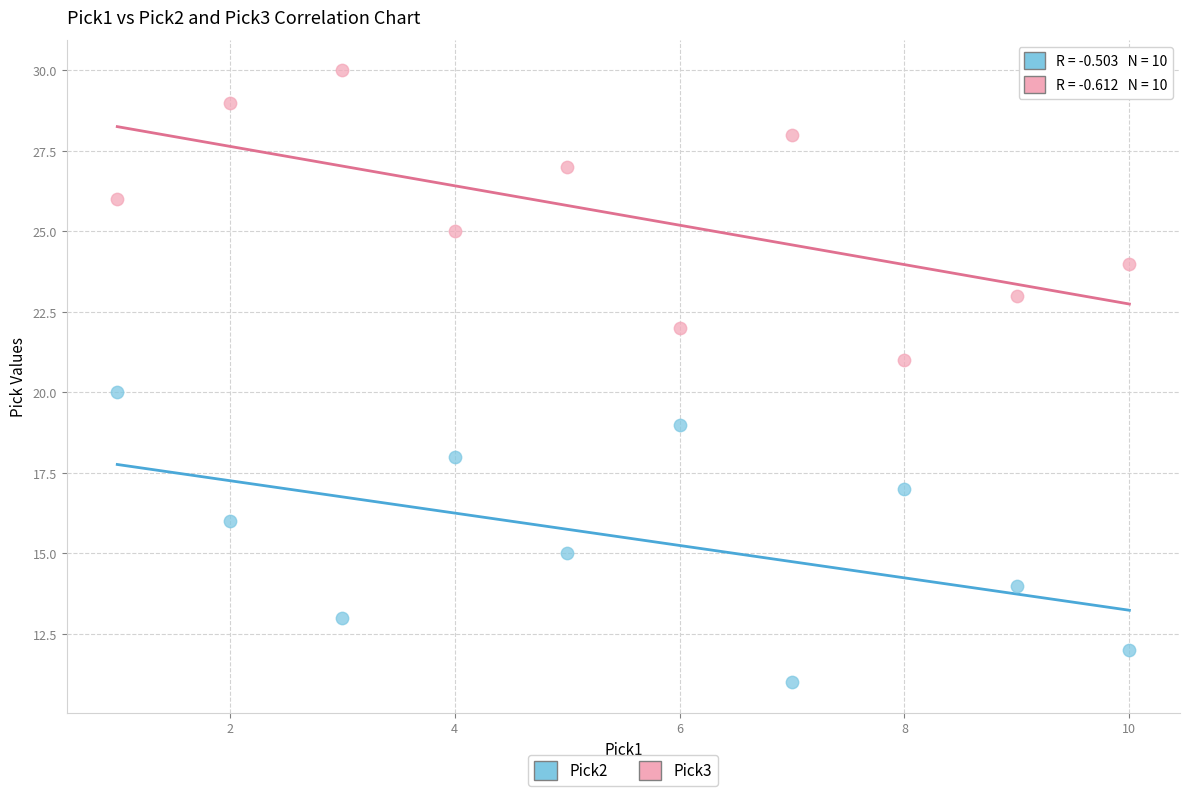

Which series reaches the minimum Y coordinate?

Pick2